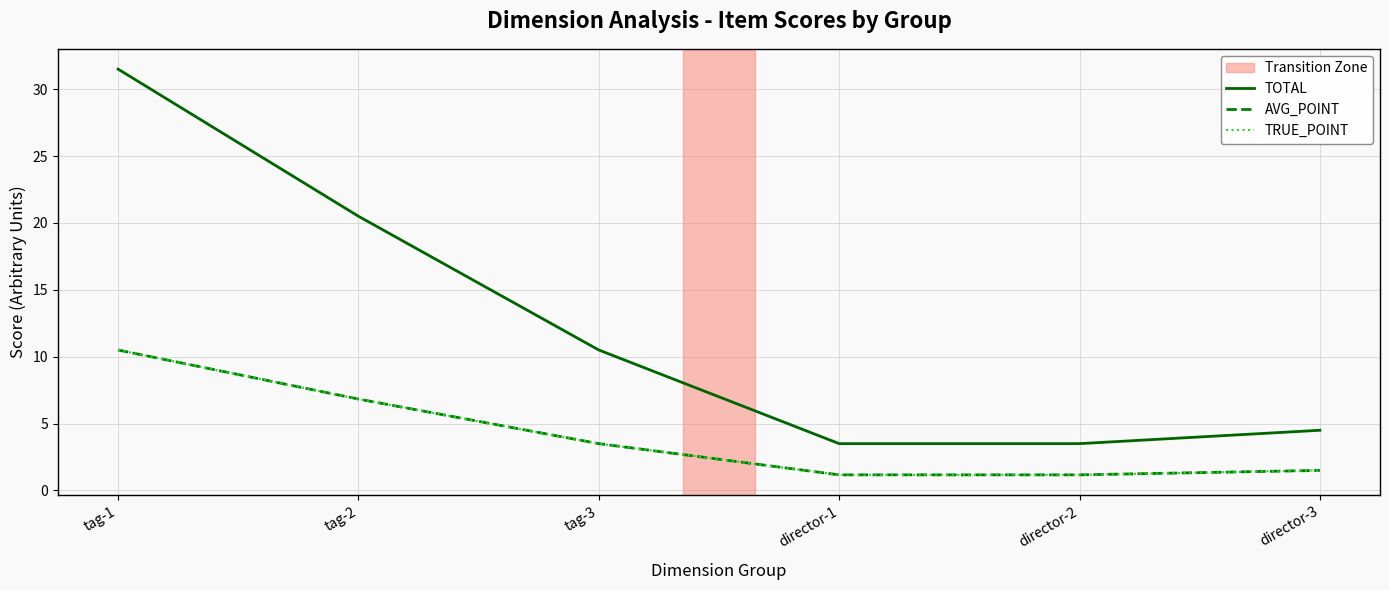

True or false: TOTAL and TRUE_POINT intersect in this chart.

False